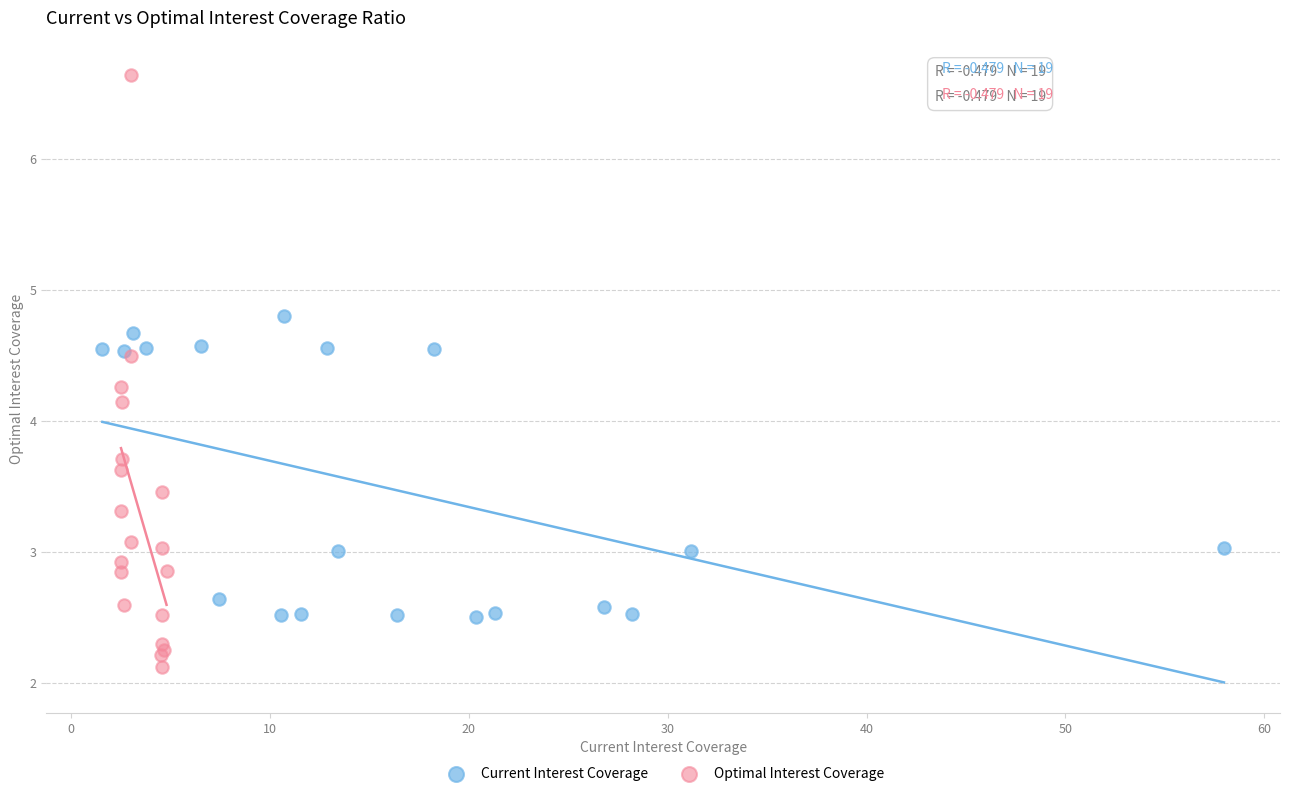

Which series has the widest spread of Y values?

Optimal Interest Coverage